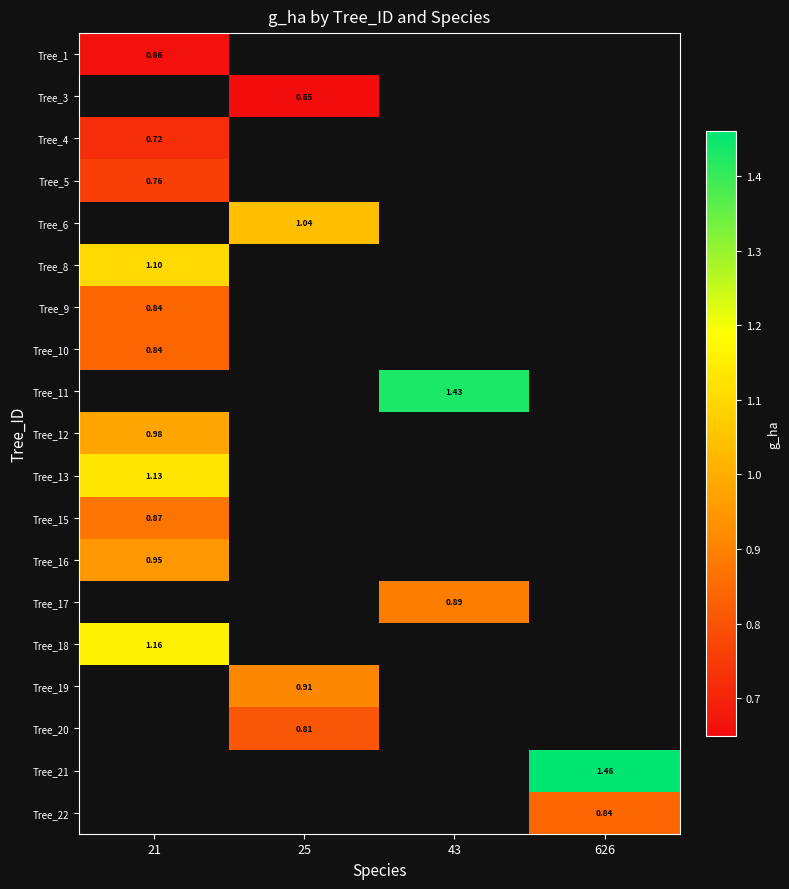

Count the number of data series in this chart.

19